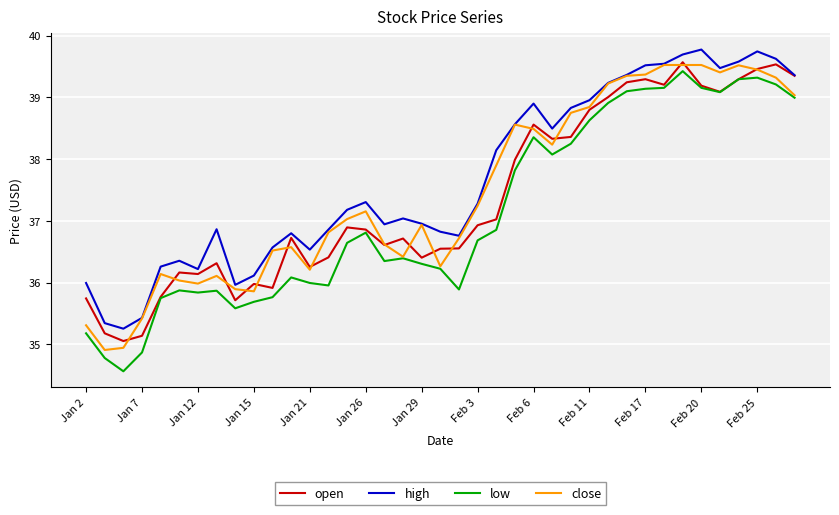

What is the smallest value displayed?

34.6